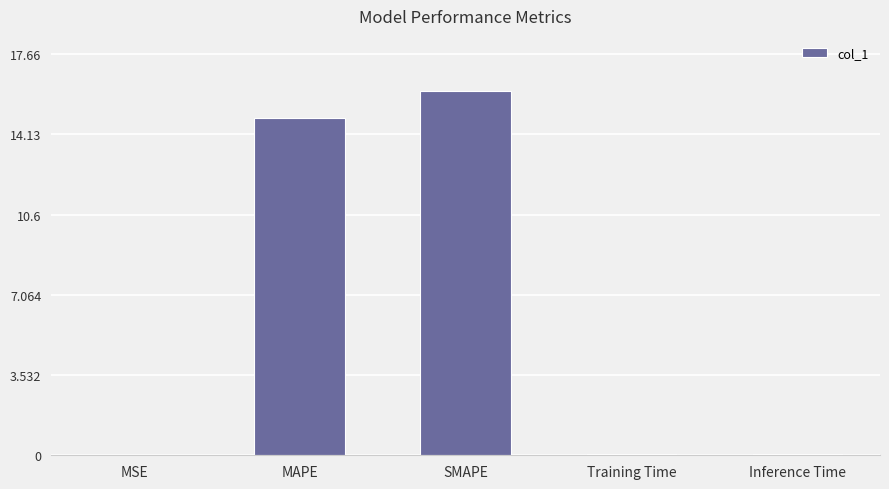

What is the sum of all values?

31.1